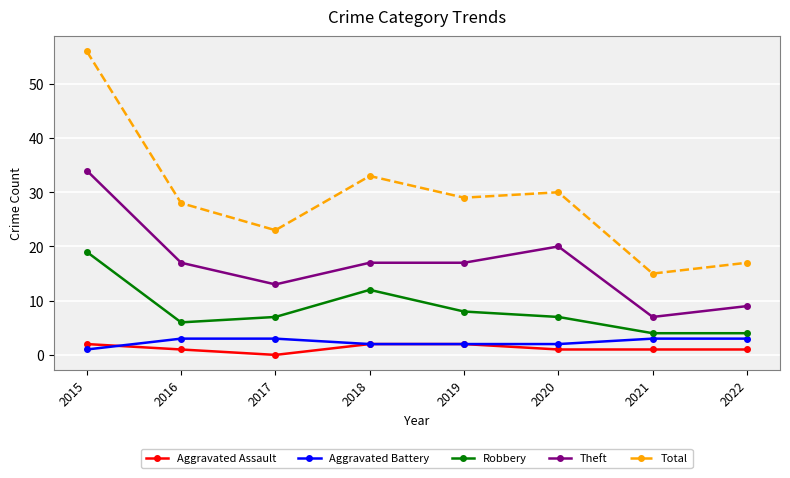

What is the greatest value displayed?

56